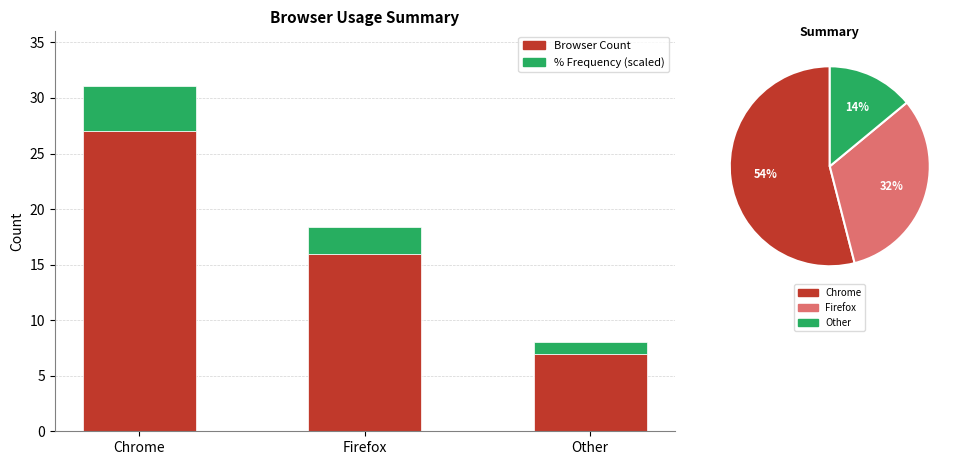

Reading right to left, extract all data points from this chart.

Browser Count: 7.0	16.0	27.0
% Frequency (scaled): 1.1	2.4	4.1